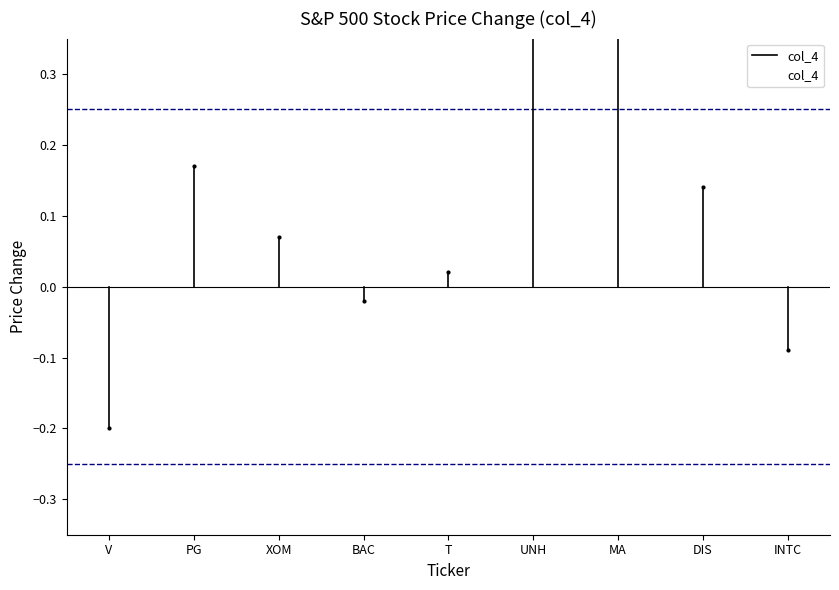

Reading left to right, what are all the values shown in this chart?

V=-0.2	PG=0.2	XOM=0.1	BAC=-0.0	T=0.0	UNH=0.4	MA=0.5	DIS=0.1	INTC=-0.1